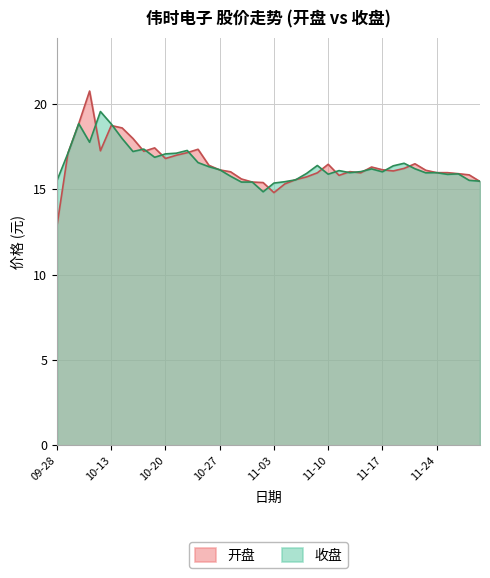

Is the value of 收盘 at 11-03 greater than the value of 开盘 at 10-20?

No